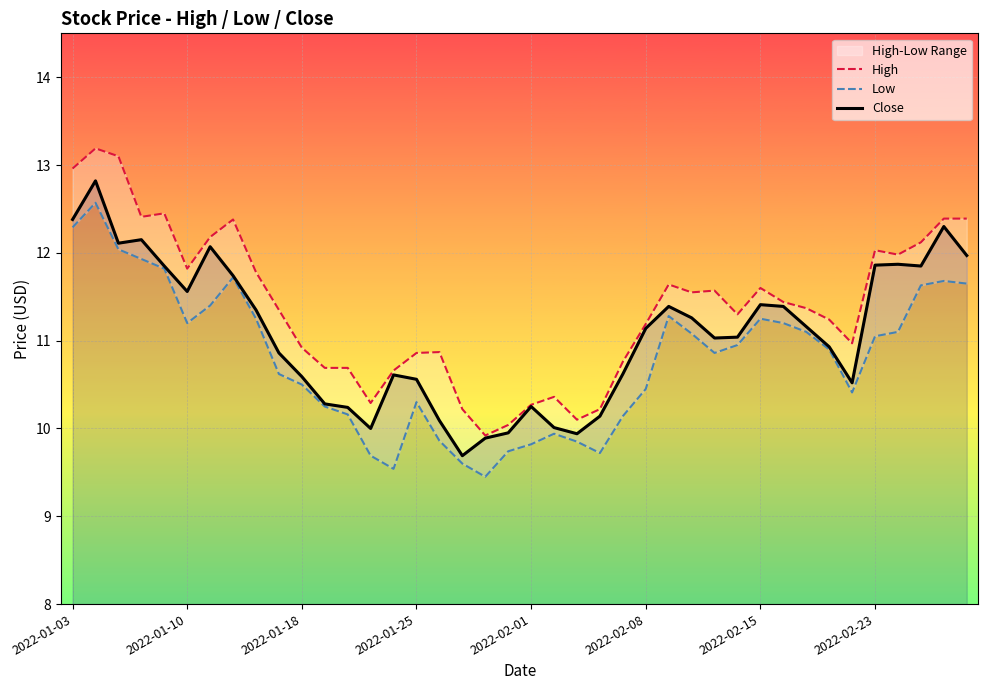

Rank the series by their maximum value, from lowest to highest.

Low, Close, High